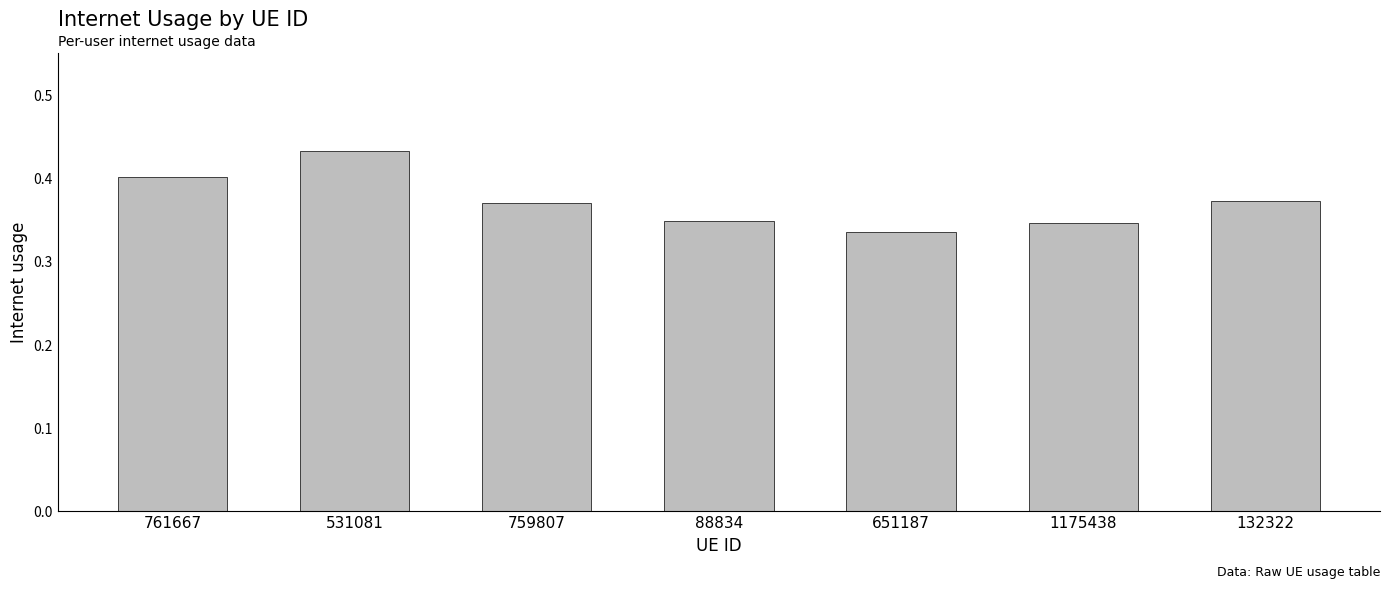

What is the label of the 1st bar from the left?

761667